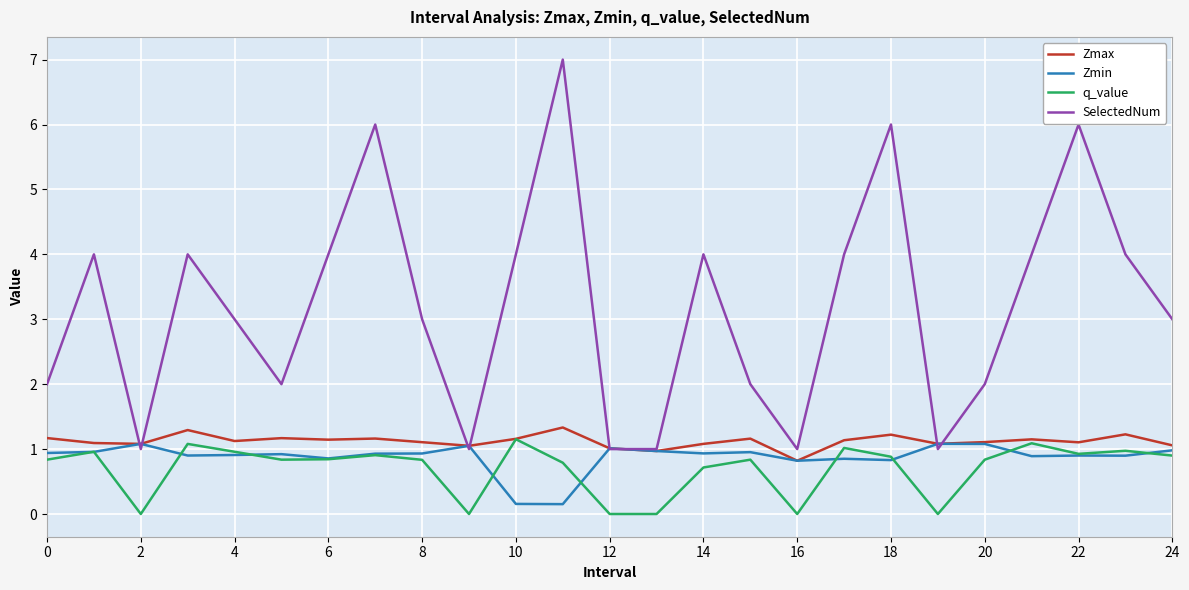

What is the maximum value shown in the chart?

7.0